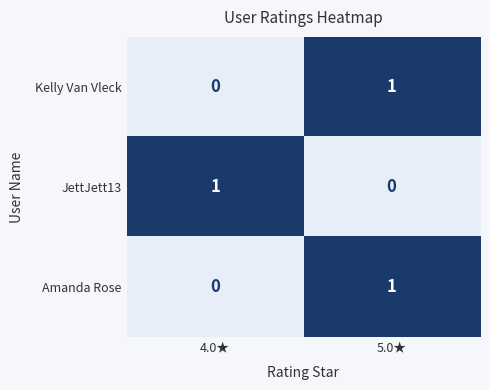

At which label does JettJett13 reach its minimum?

5.0★